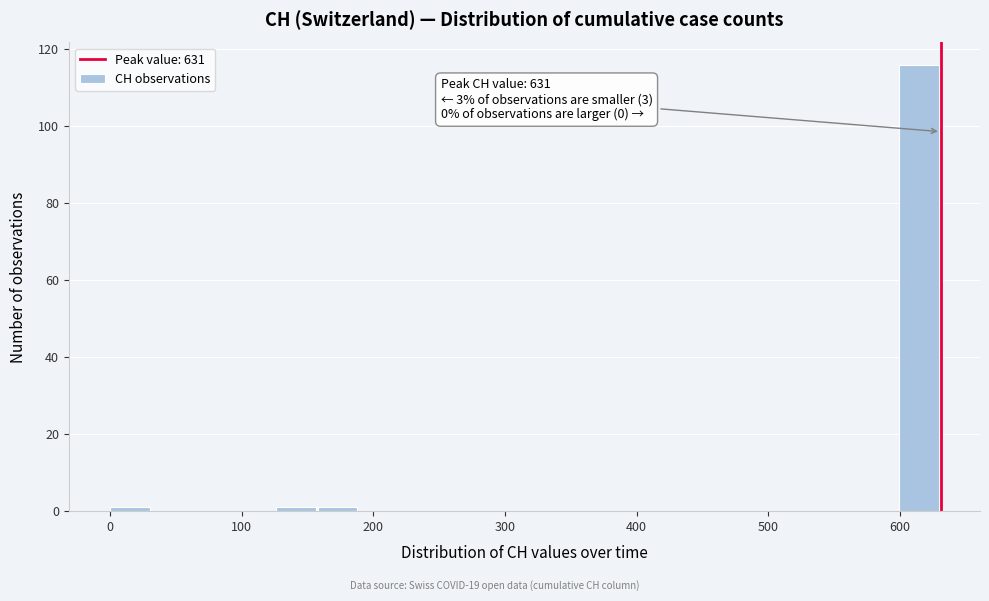

Read against the x-axis, roughly where is the centre of the tallest bar?

610